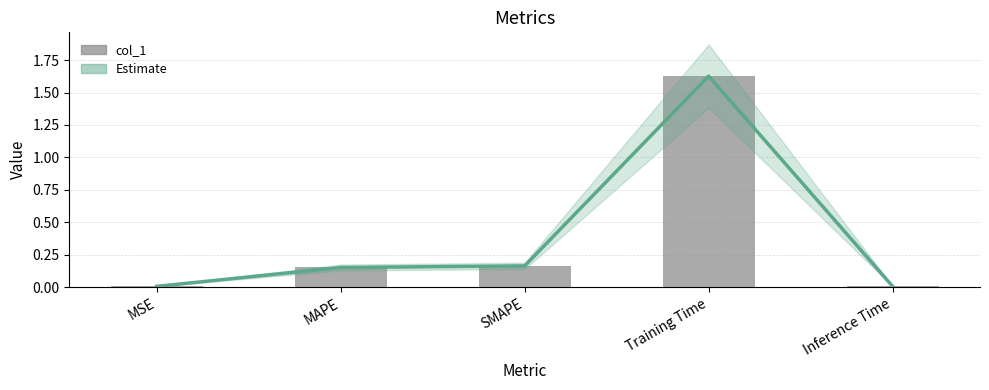

Rank the series at Inference Time from highest to lowest value.

Estimate, col_1